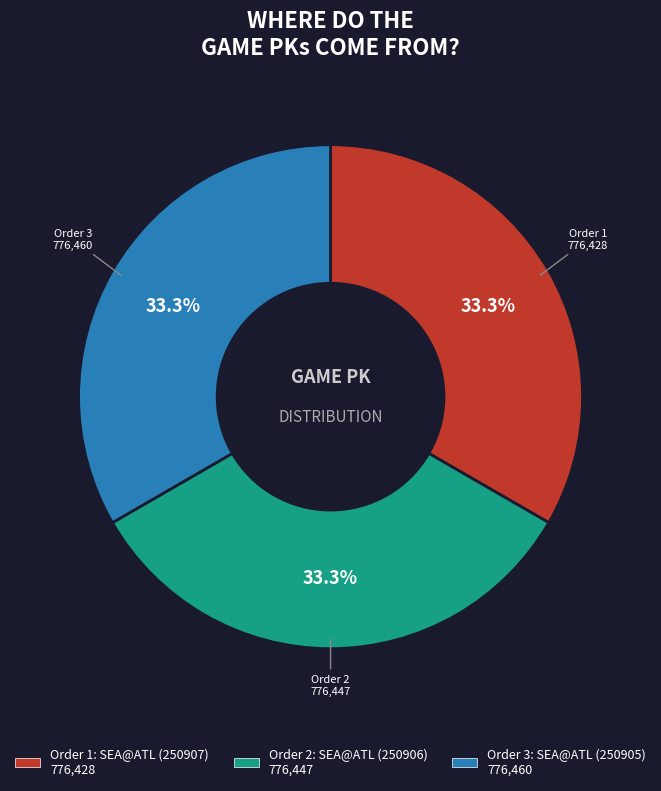

Does any single category account for the majority?

No